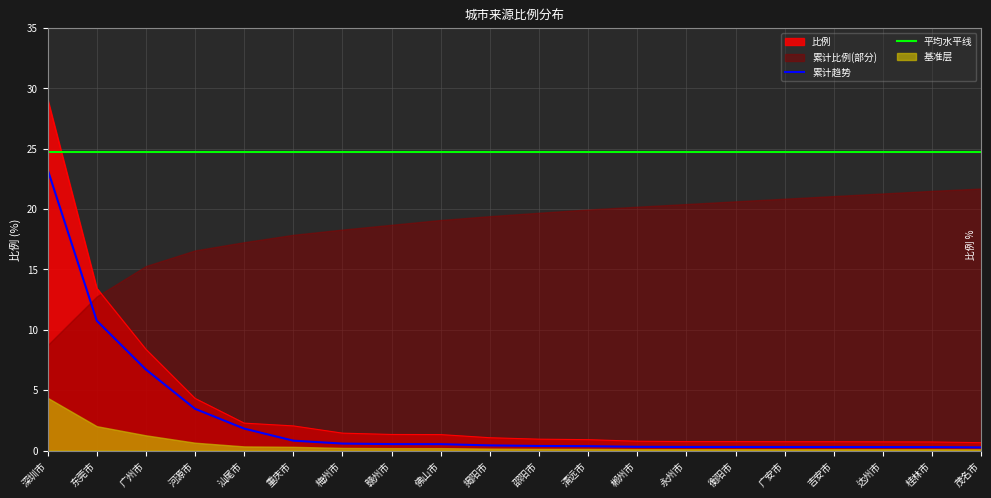

Which series has the largest total across all categories?

平均水平线